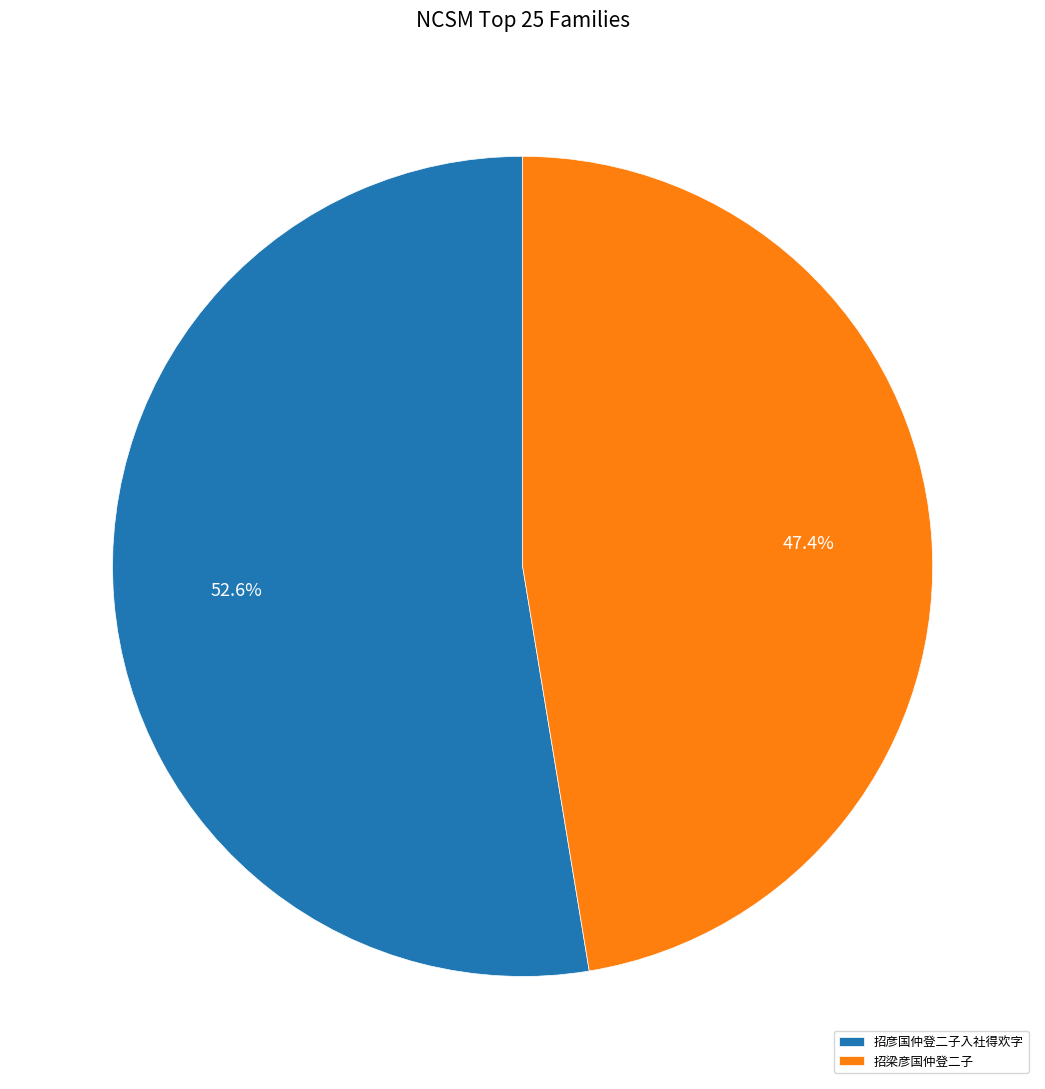

What is the smallest slice in the pie chart?

招梁彦国仲登二子